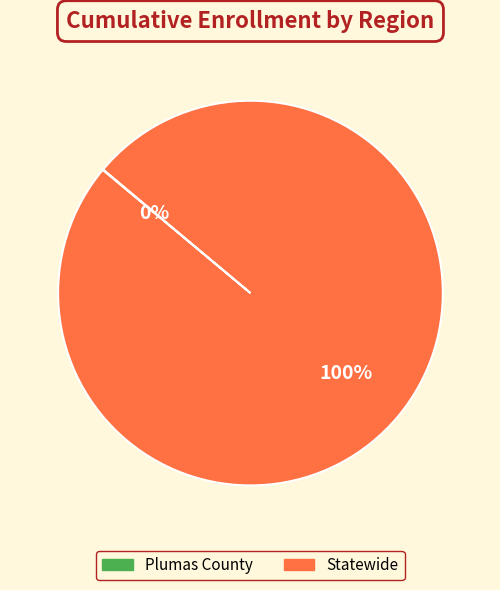

To the nearest percent, what portion does Statewide represent?

100%